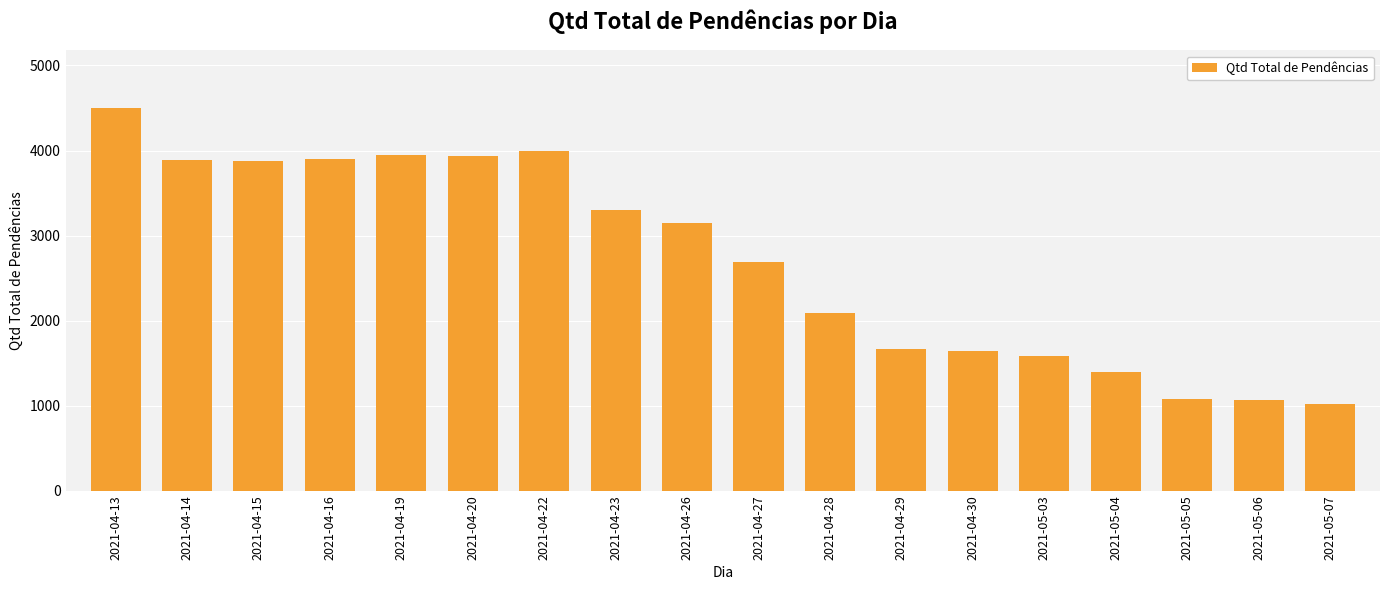

What is the difference between the values at 2021-05-05 and 2021-04-30?

569